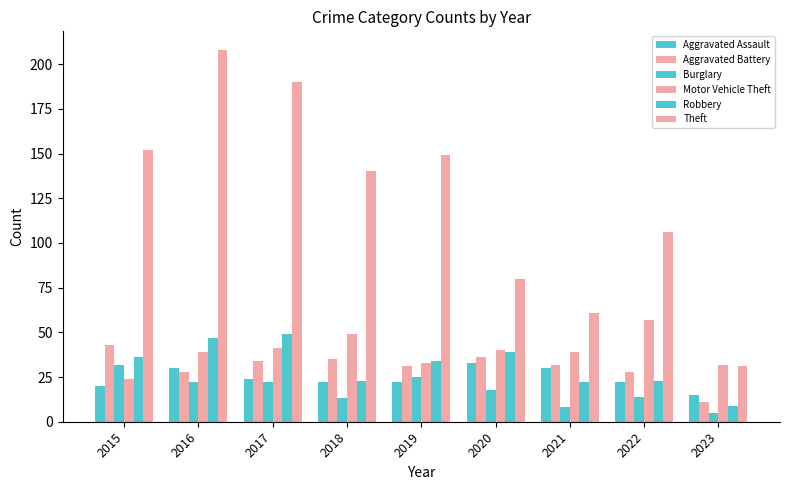

What is the lowest value of the Theft series?

31